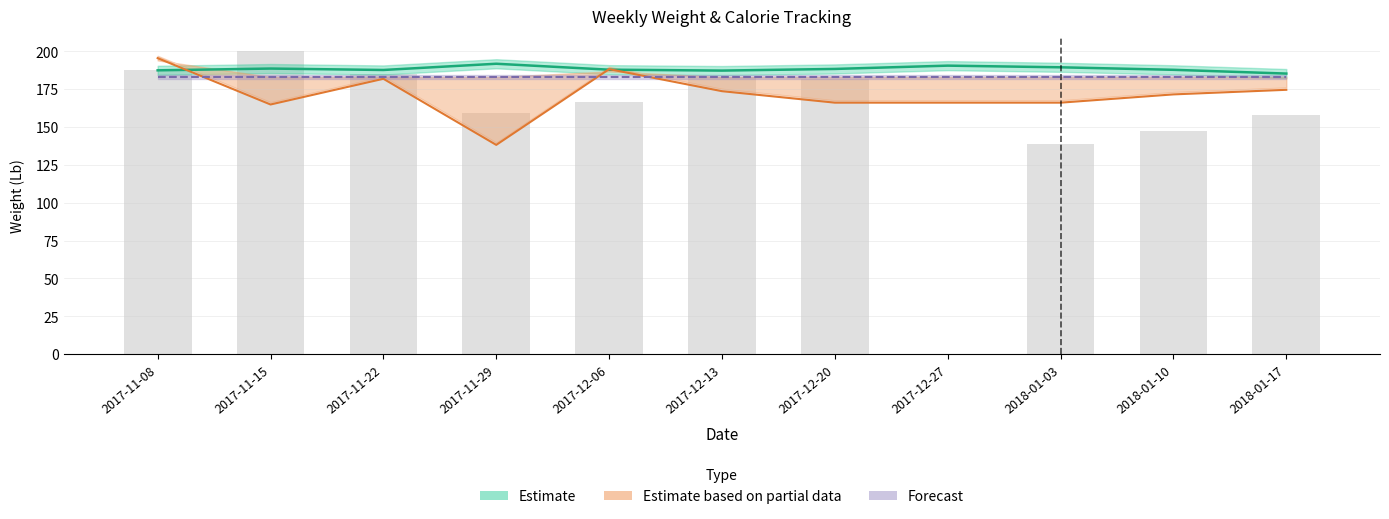

True or false: avg_weight has a value of 303.7 at 2018-01-17.

False